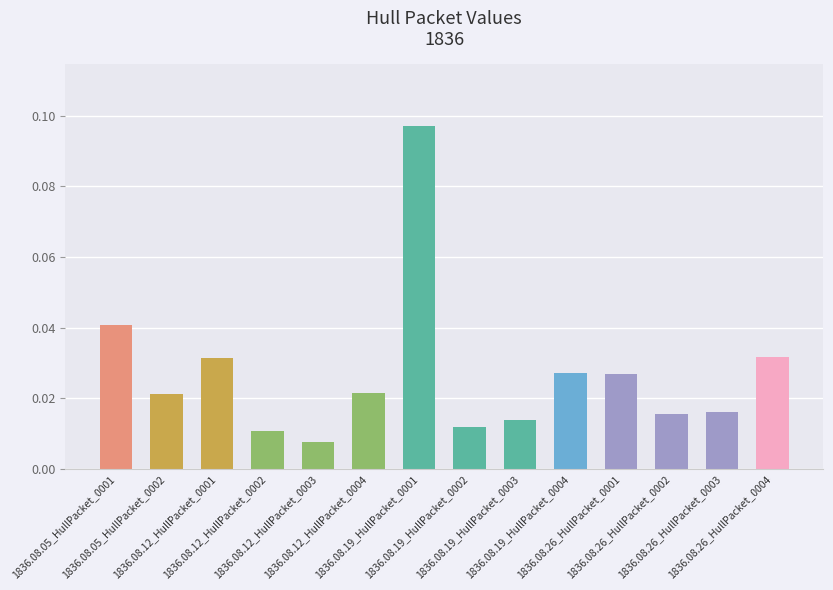

How many bars are there in total?

14